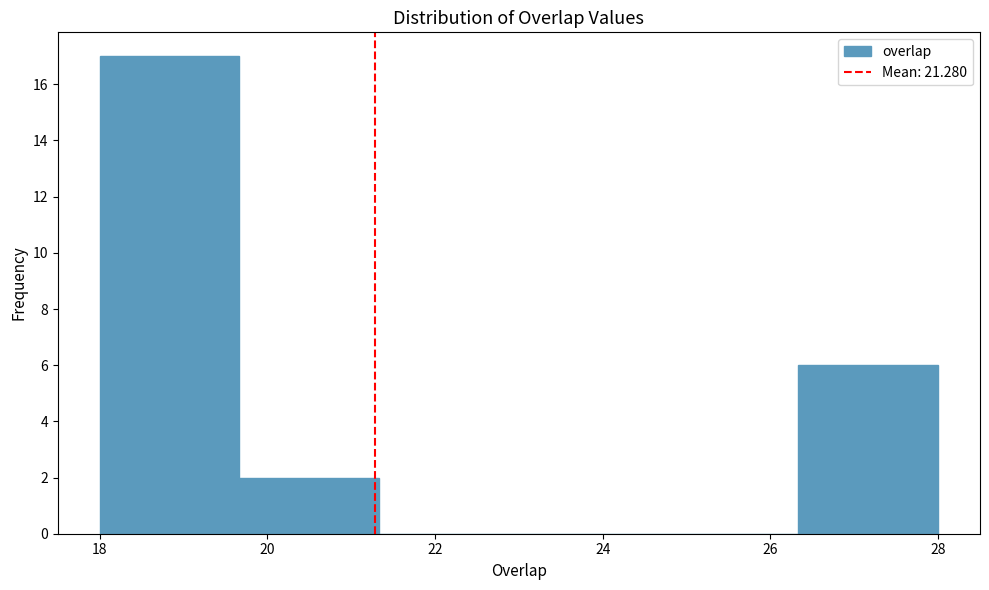

Over which range of the x-axis is the bar tallest?

18.0 to 19.6